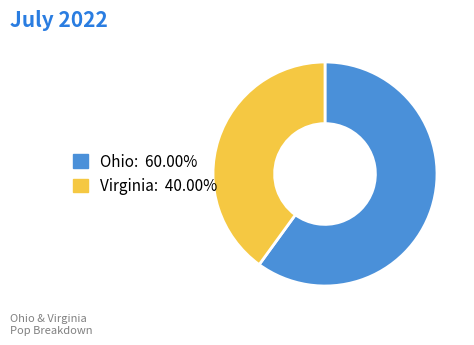

Count the number of slices in the pie.

2